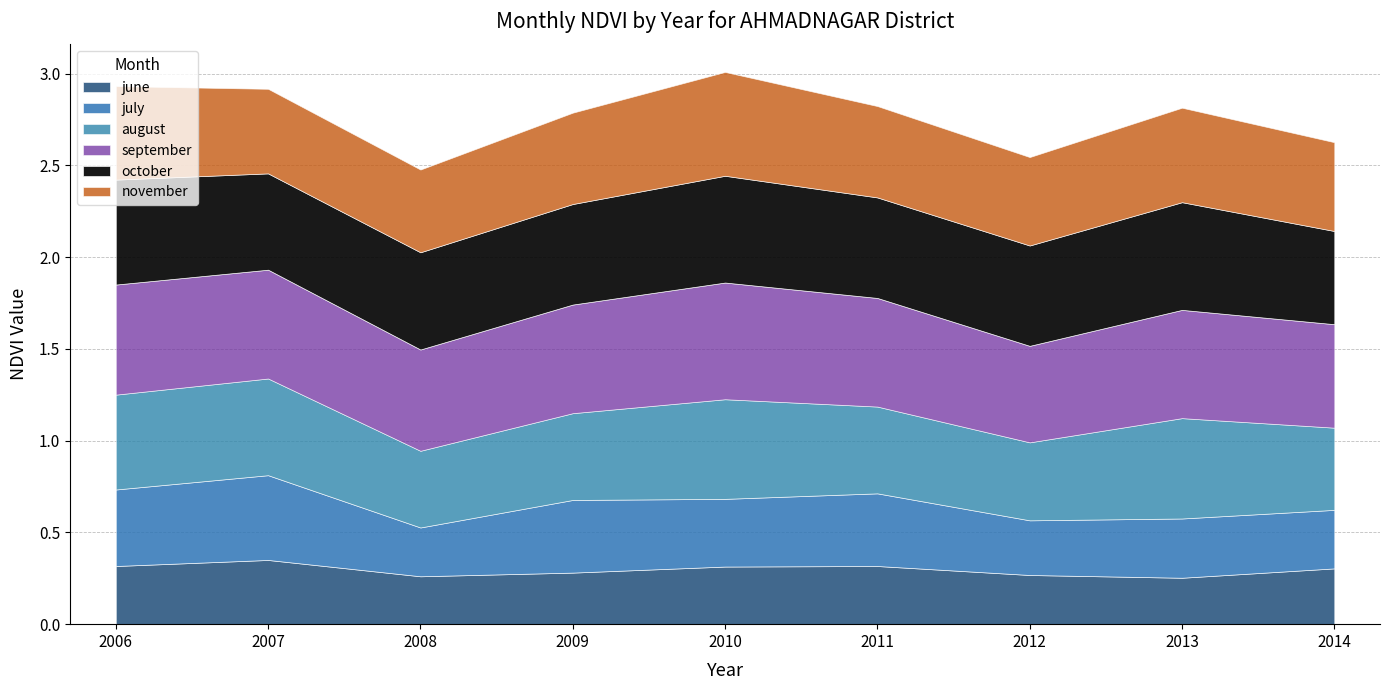

In november, how many points are lower than both neighbors (excluding endpoints)?

2